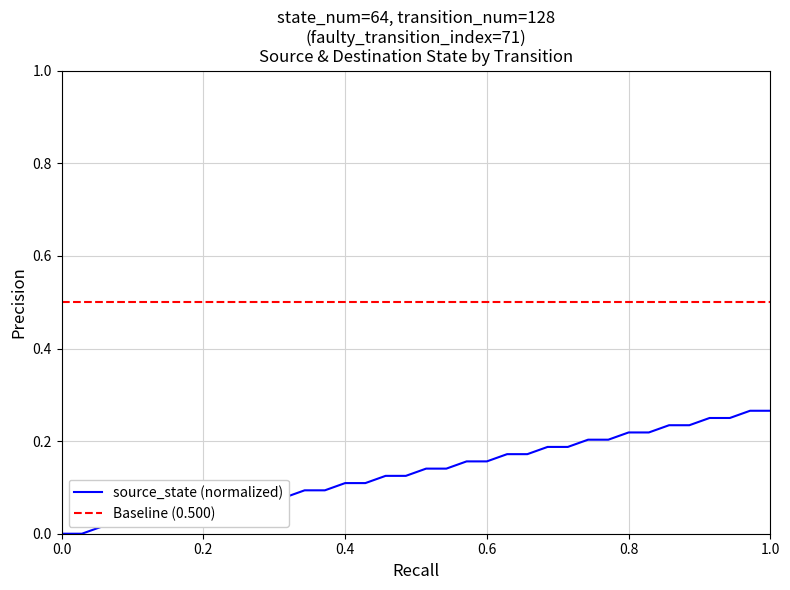

Reading right to left, list all the values displayed in this chart.

0.3	0.3	0.2	0.2	0.2	0.2	0.2	0.2	0.2	0.2	0.2	0.2	0.2	0.2	0.2	0.2	0.1	0.1	0.1	0.1	0.1	0.1	0.1	0.1	0.1	0.1	0.1	0.1	0.0	0.0	0.0	0.0	0.0	0.0	0.0	0.0